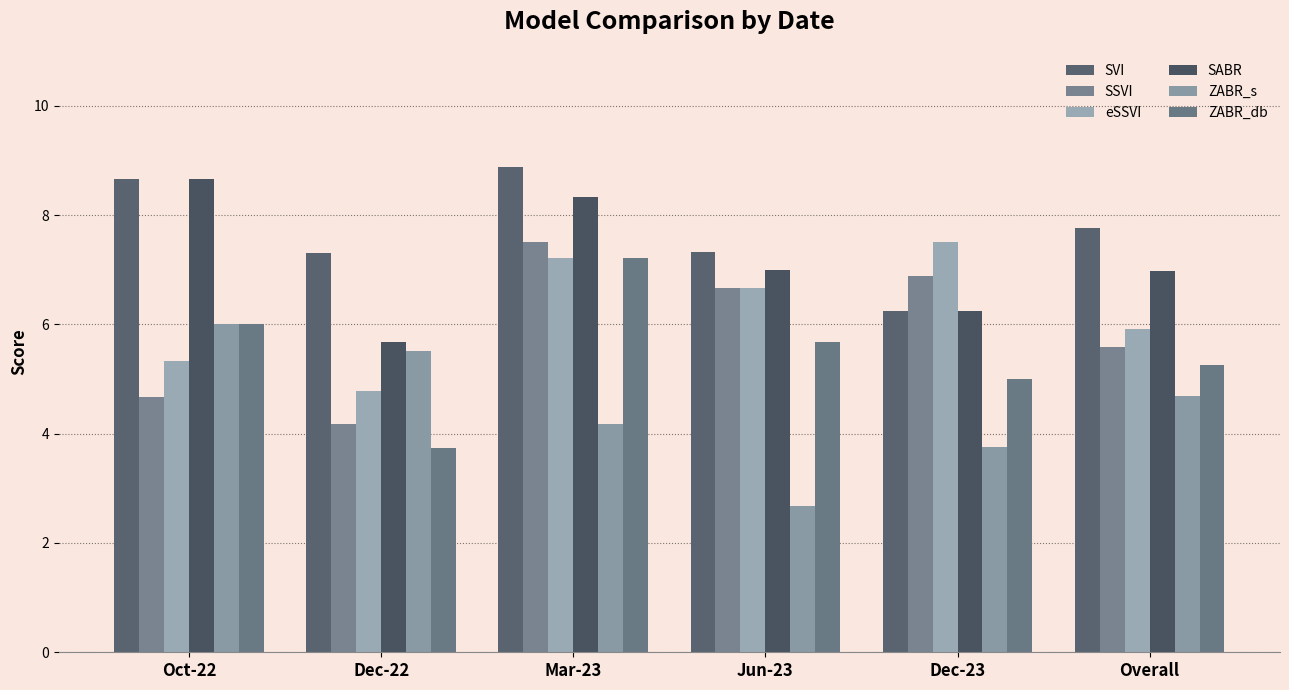

Read the ZABR_db value at Oct-22.

6.0